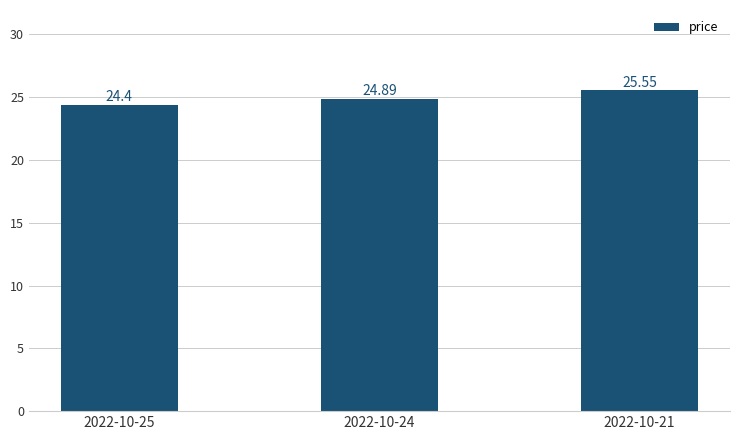

What is the sum of the values at 2022-10-21 and 2022-10-24?

50.4